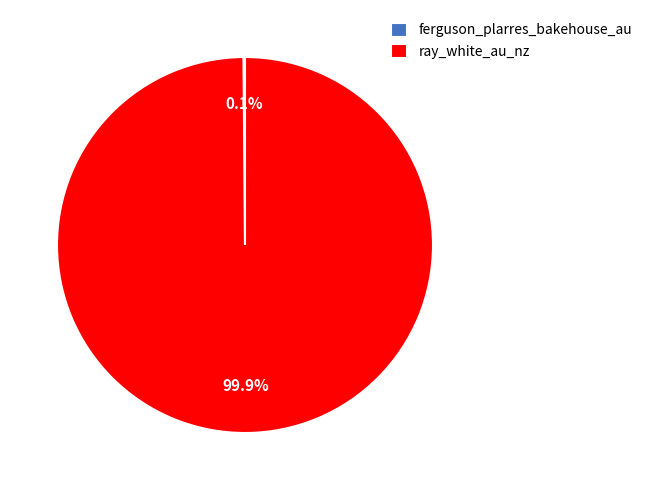

Is there any slice that represents more than half of the pie?

Yes